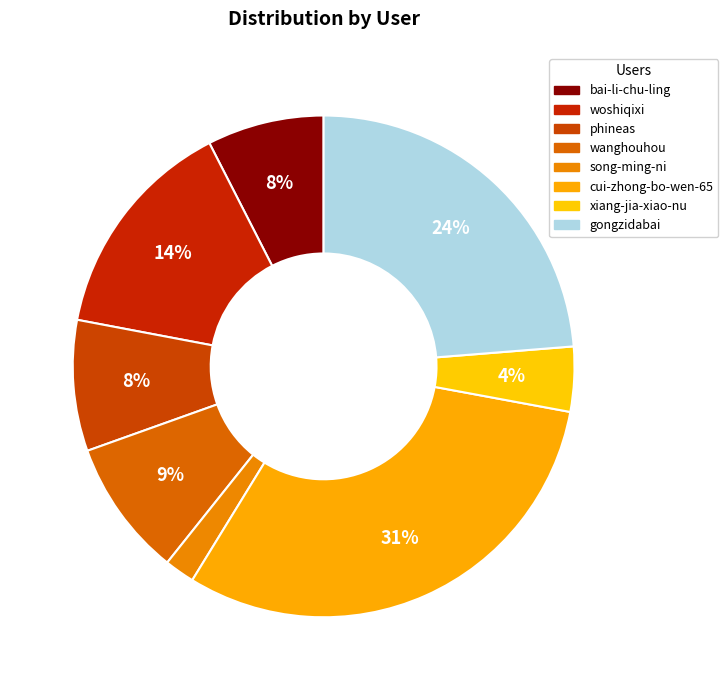

Is it true that xiang-jia-xiao-nu is 1% of the pie?

False